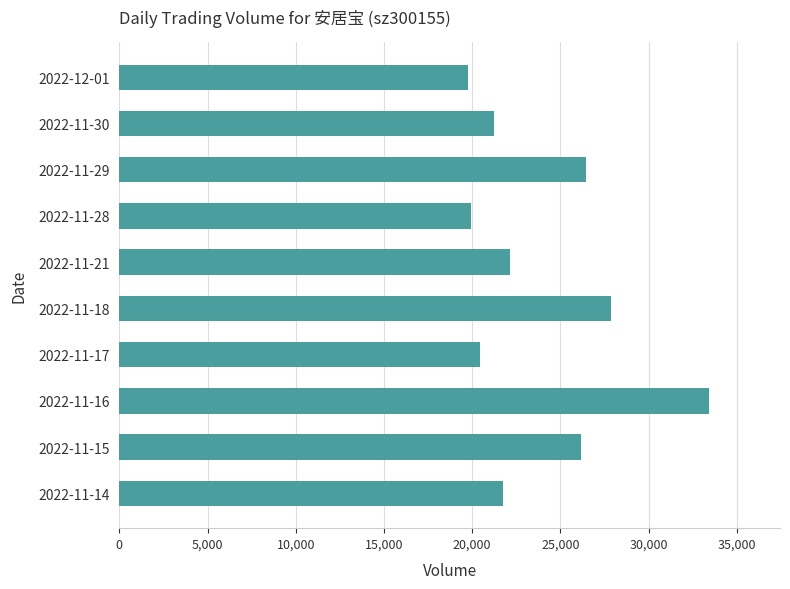

What is the sum of the values at 2022-11-14 and 2022-12-01?

41500